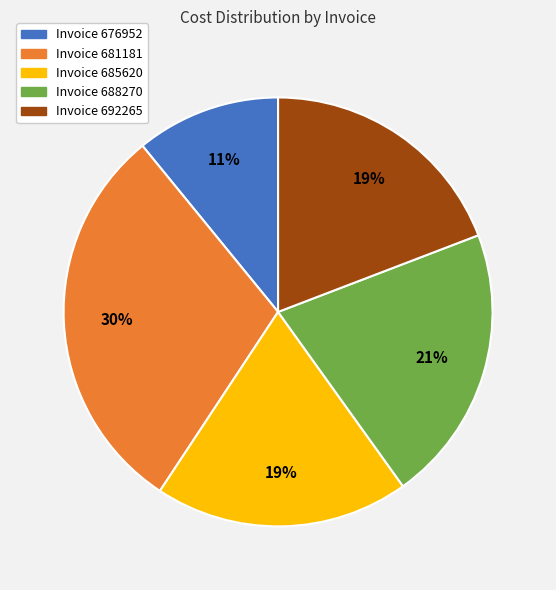

Which slice is the smallest?

Invoice 676952